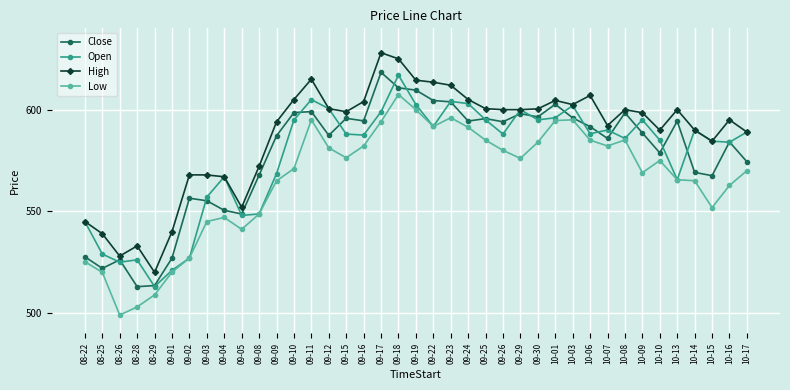

What is the value of the Open point at the 25th from the left?

588.0